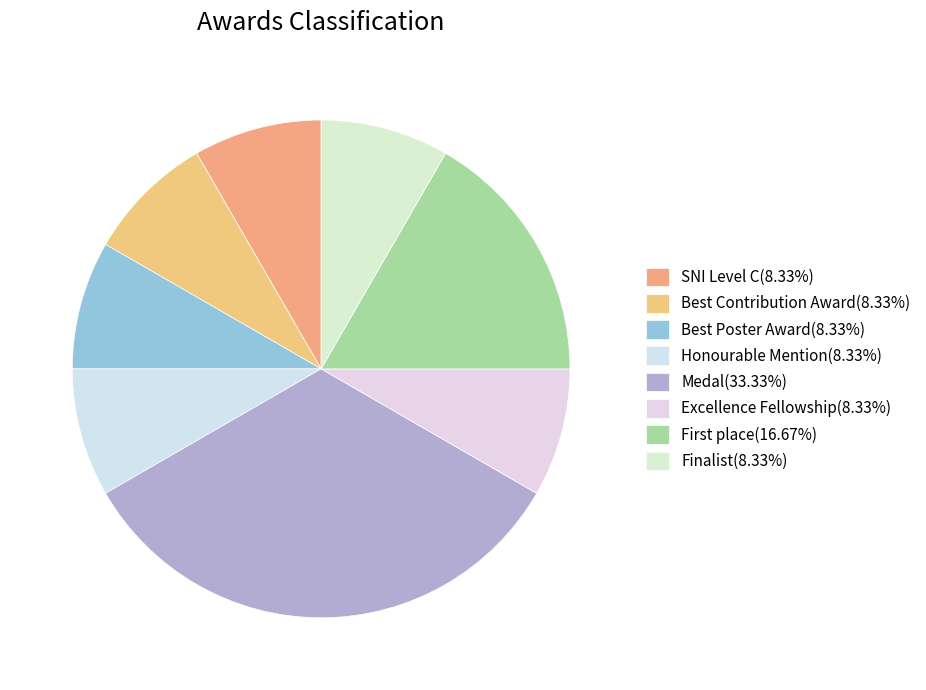

Count the number of slices in the pie.

8